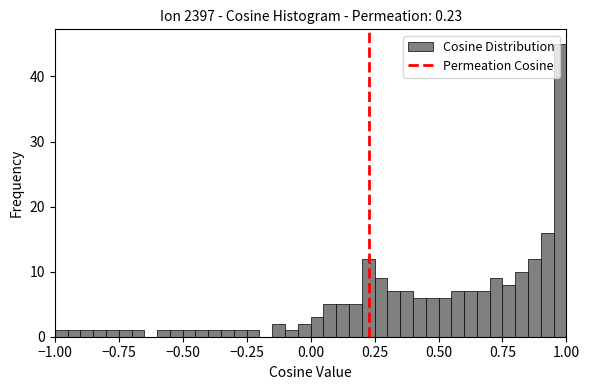

Read against the x-axis, roughly where is the centre of the tallest bar?

1.00